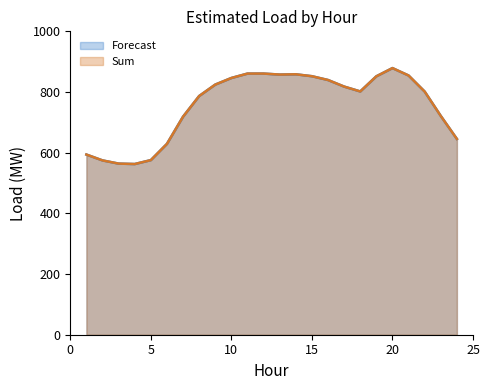

The value of Sum at 1 is 962.8. True or false?

False